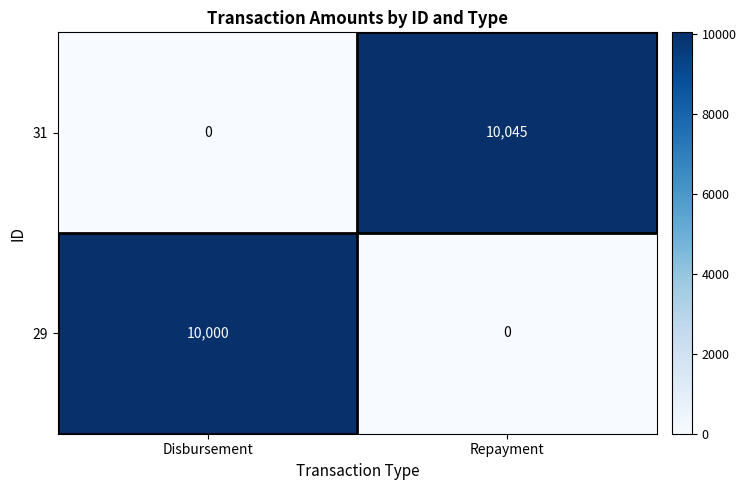

What is the approximate value of 29 at Disbursement?

10000